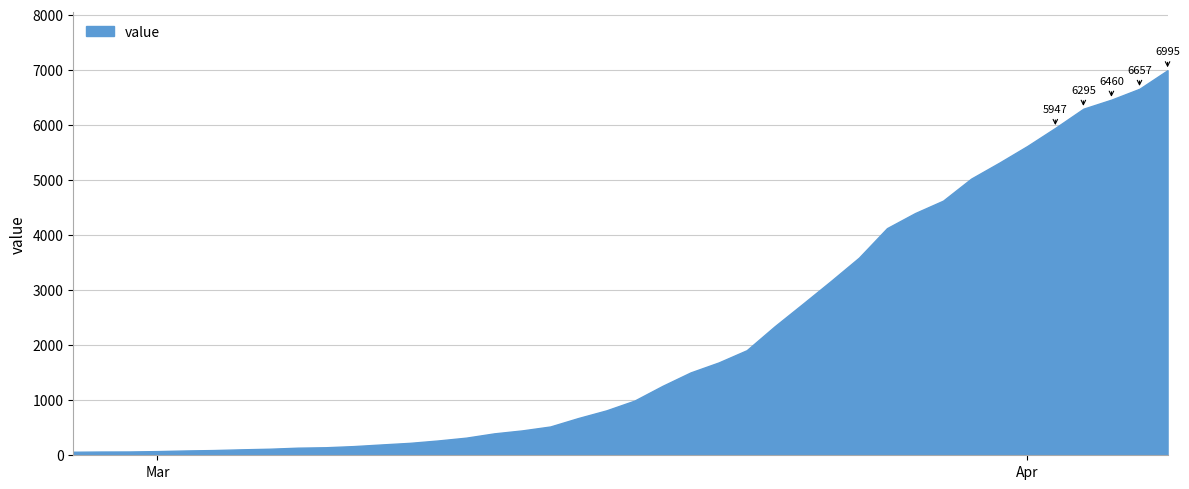

What is the maximum value shown in the chart?

6995